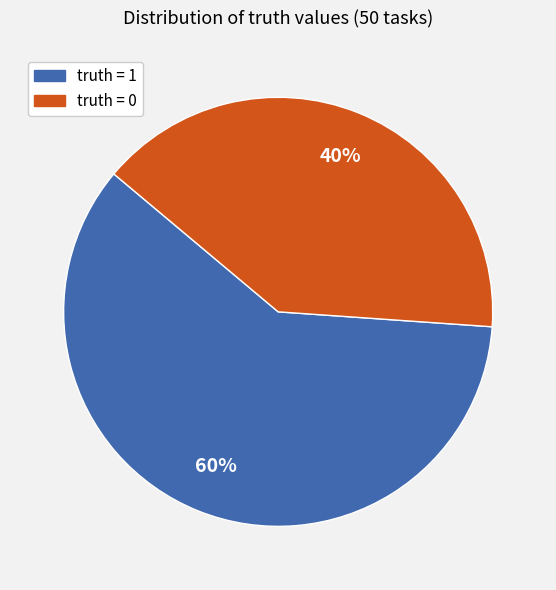

What is the majority slice?

truth = 1